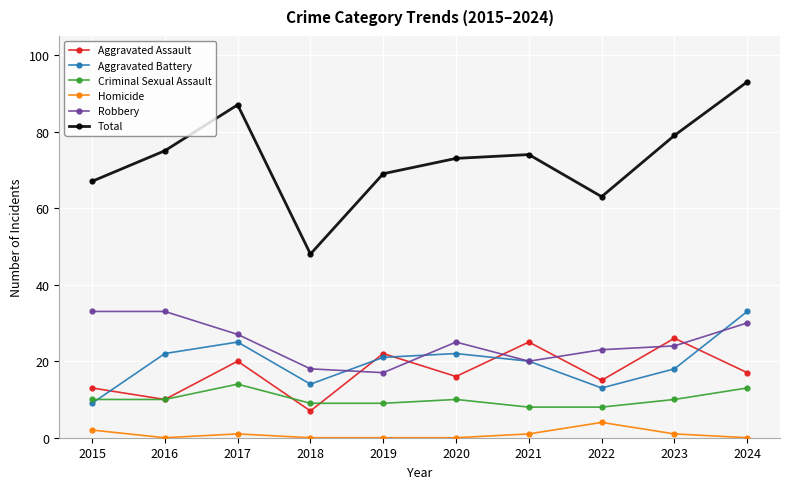

At which label does Aggravated Battery reach its peak?

2024